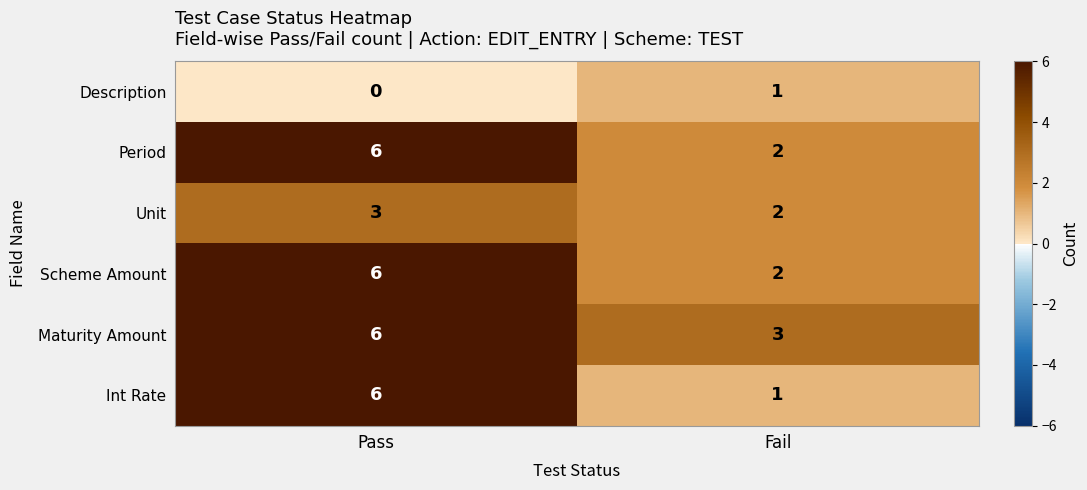

Which series has the largest range (max minus min)?

Int Rate